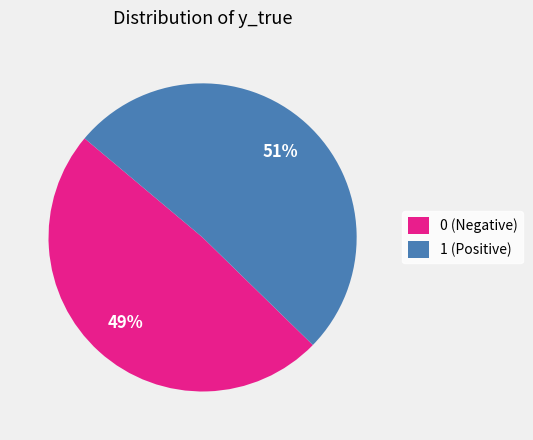

To the nearest percent, what portion does 0 represent?

49%